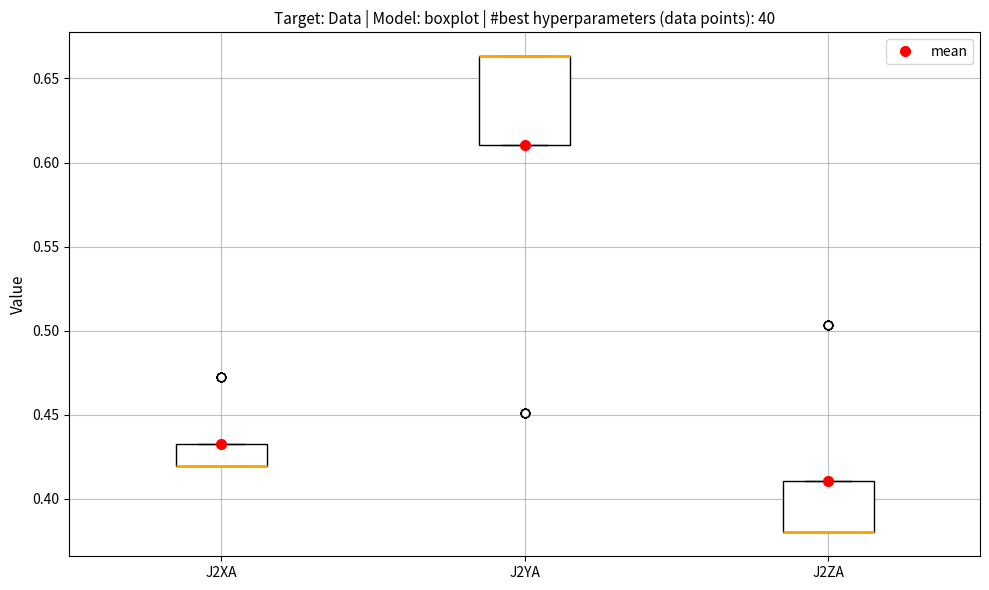

Where is the upper edge of the box for J2XA on the y-axis? The values are not printed on the chart, so give them approximately, as read against the axis.

0.435